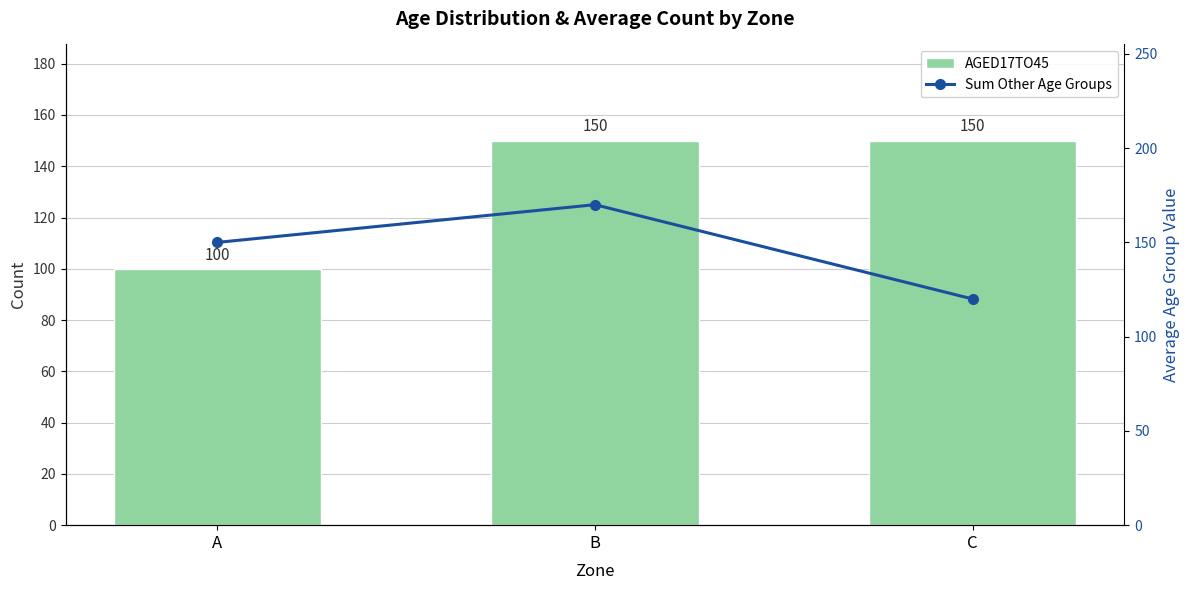

Rank the series by their average value, from highest to lowest.

Sum of Other Age Groups, AGED17TO45